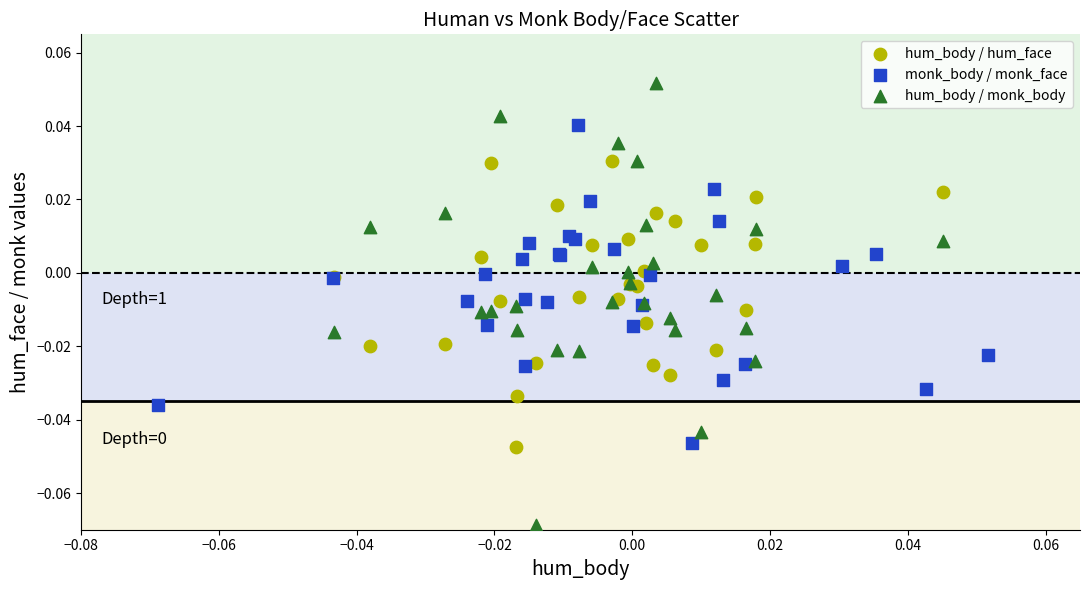

Which series contains the lowest Y value?

hum_body / monk_body